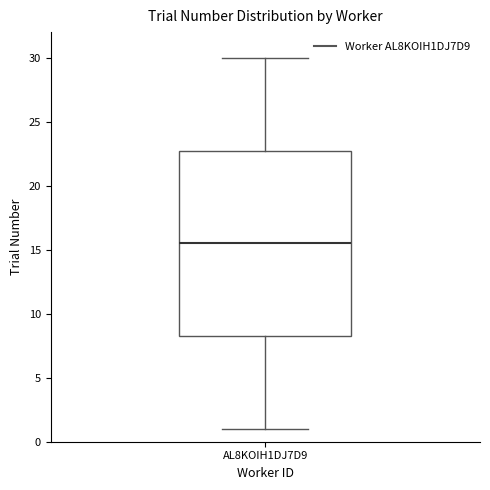

Where does the upper whisker of the box for AL8KOIH1DJ7D9 end on the y-axis? The values are not printed on the chart, so give them approximately, as read against the axis.

30.0